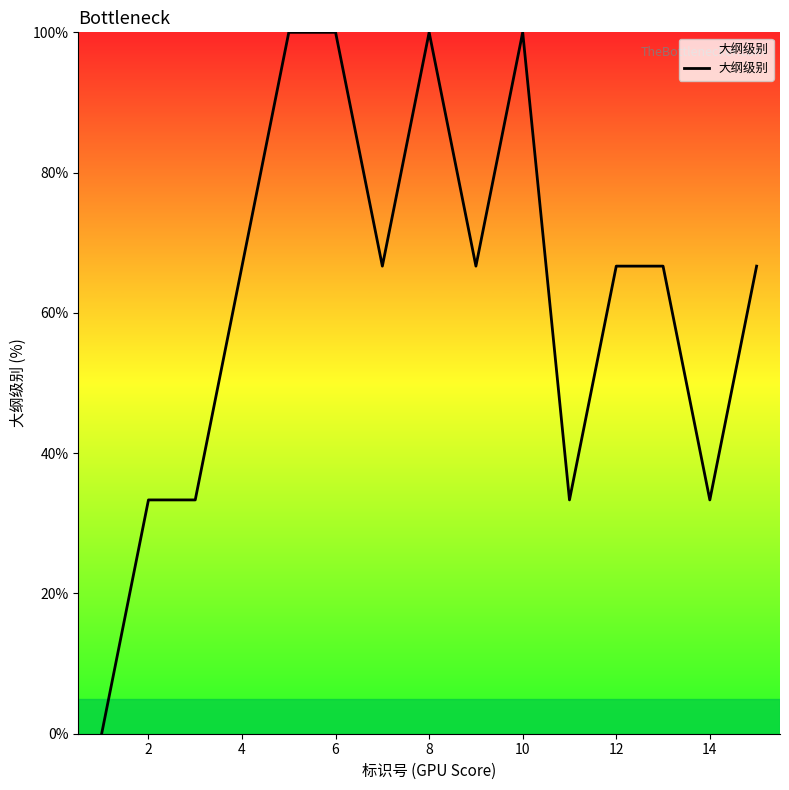

What is the difference between the maximum and minimum values?

100.0